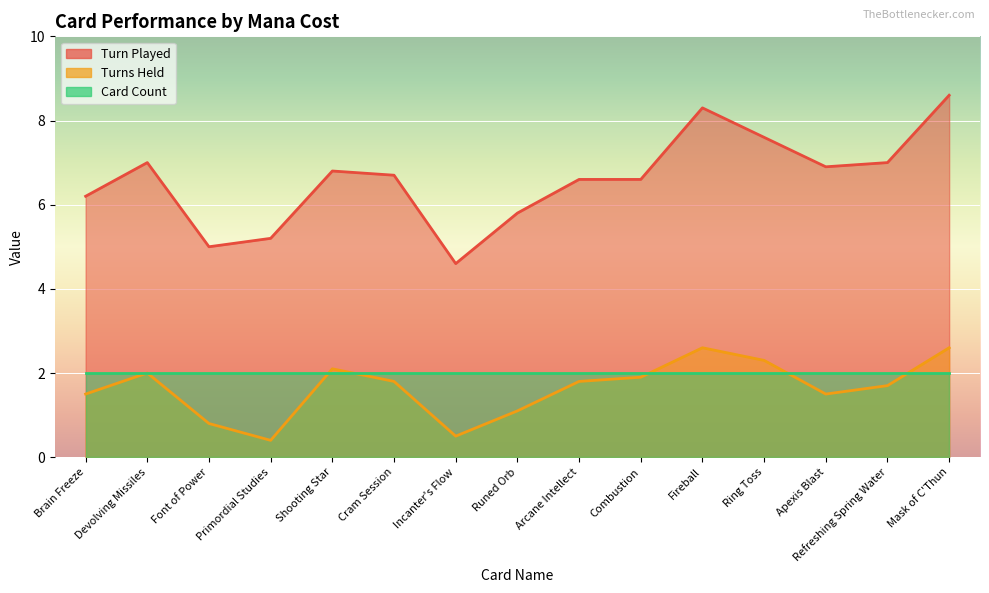

Does the chart display data point markers on the line(s)?

No